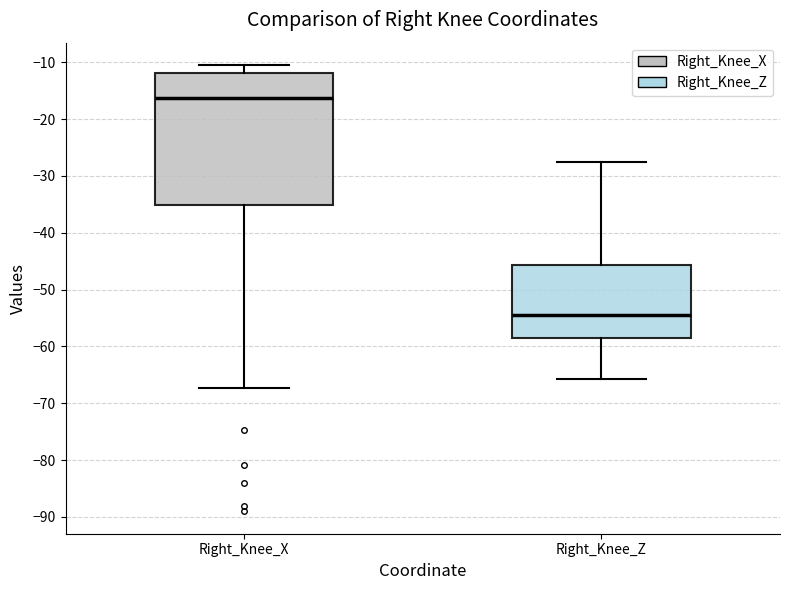

Where is the upper edge of the box for Right_Knee_X on the y-axis? The values are not printed on the chart, so give them approximately, as read against the axis.

-12